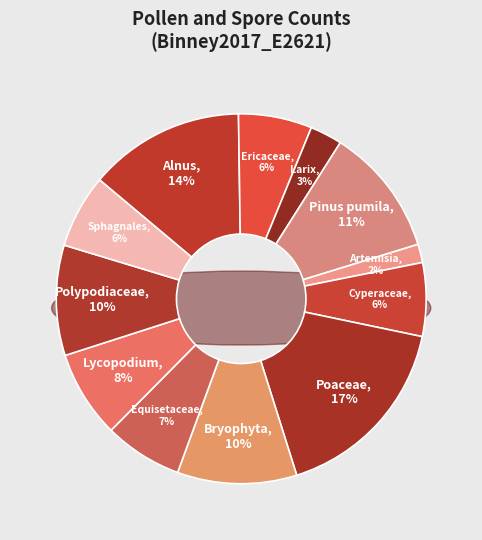

Combined, what portion of the pie is Larix and Artemisia?

4.4%